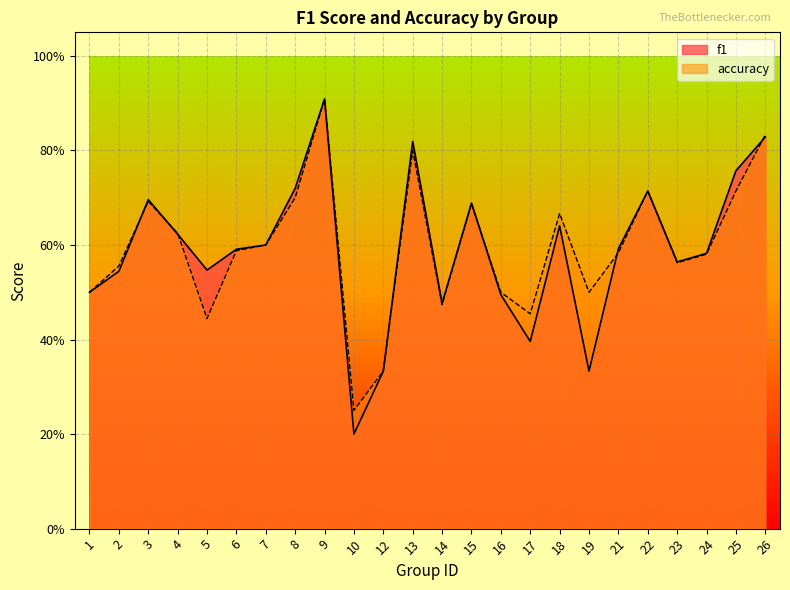

At 19, list the series in order from largest to smallest.

accuracy, f1